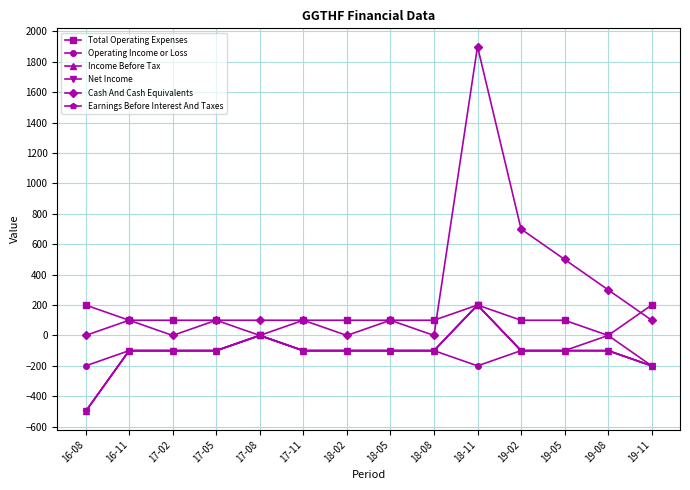

What is the approximate value of Cash And Cash Equivalents at 16-11, to the nearest 50?

100